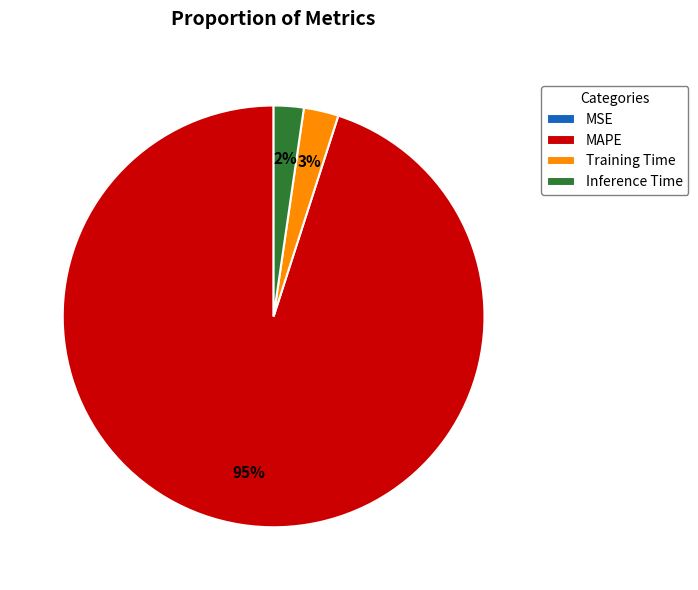

Which slice is the largest?

MAPE